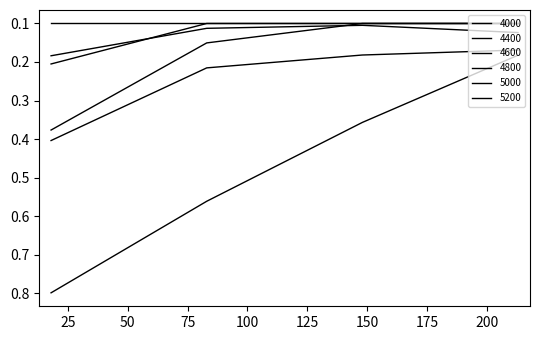

Does the chart display data point markers on the line(s)?

No